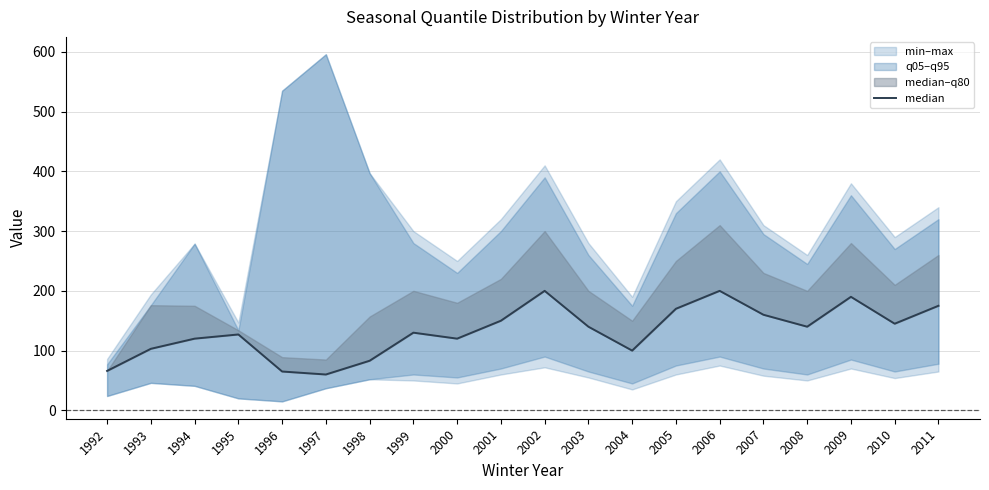

Reading left to right, extract all data points from this chart.

66	103	120	127	65	60	83	130	120	150	200	140	100	170	200	160	140	190	145	175